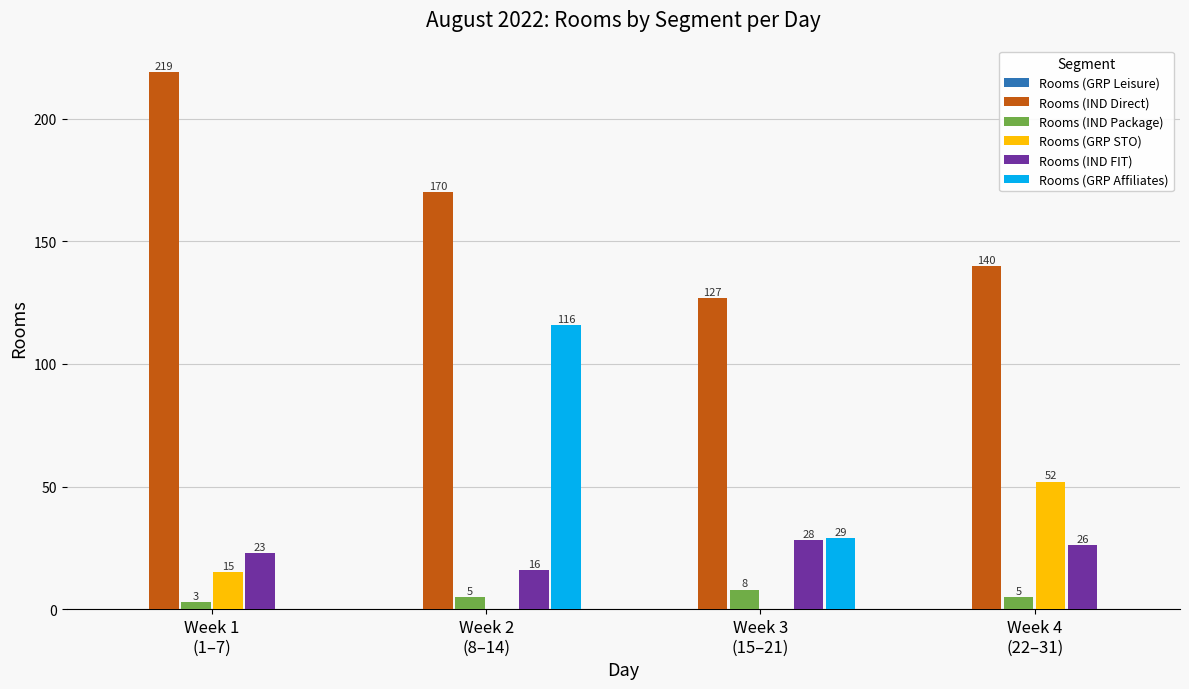

The value of Rooms (GRP STO) at Week 1
(1–7) is 5. True or false?

False